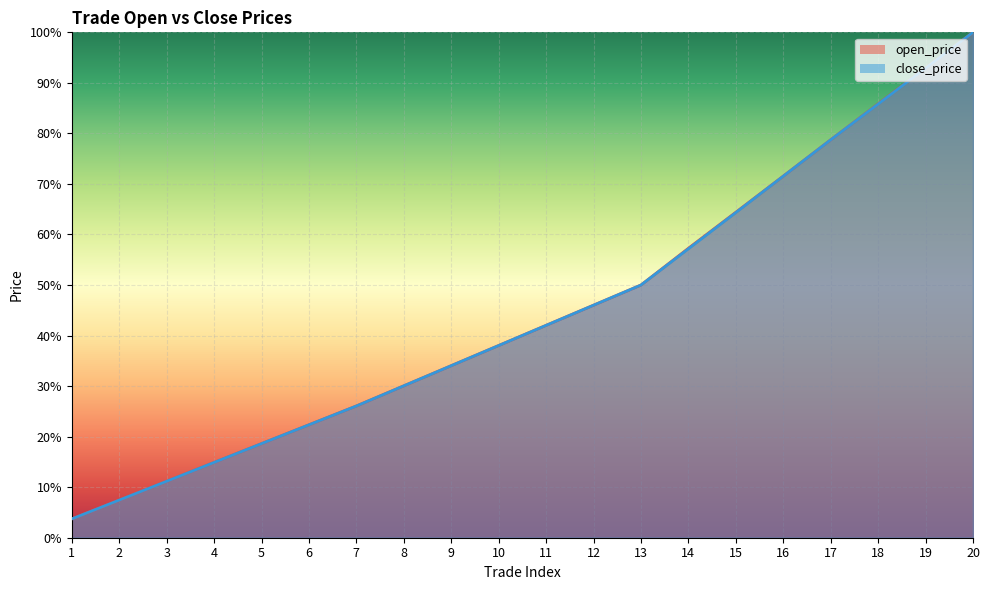

The close_price line series shows 11.2 at 3. True or false?

True